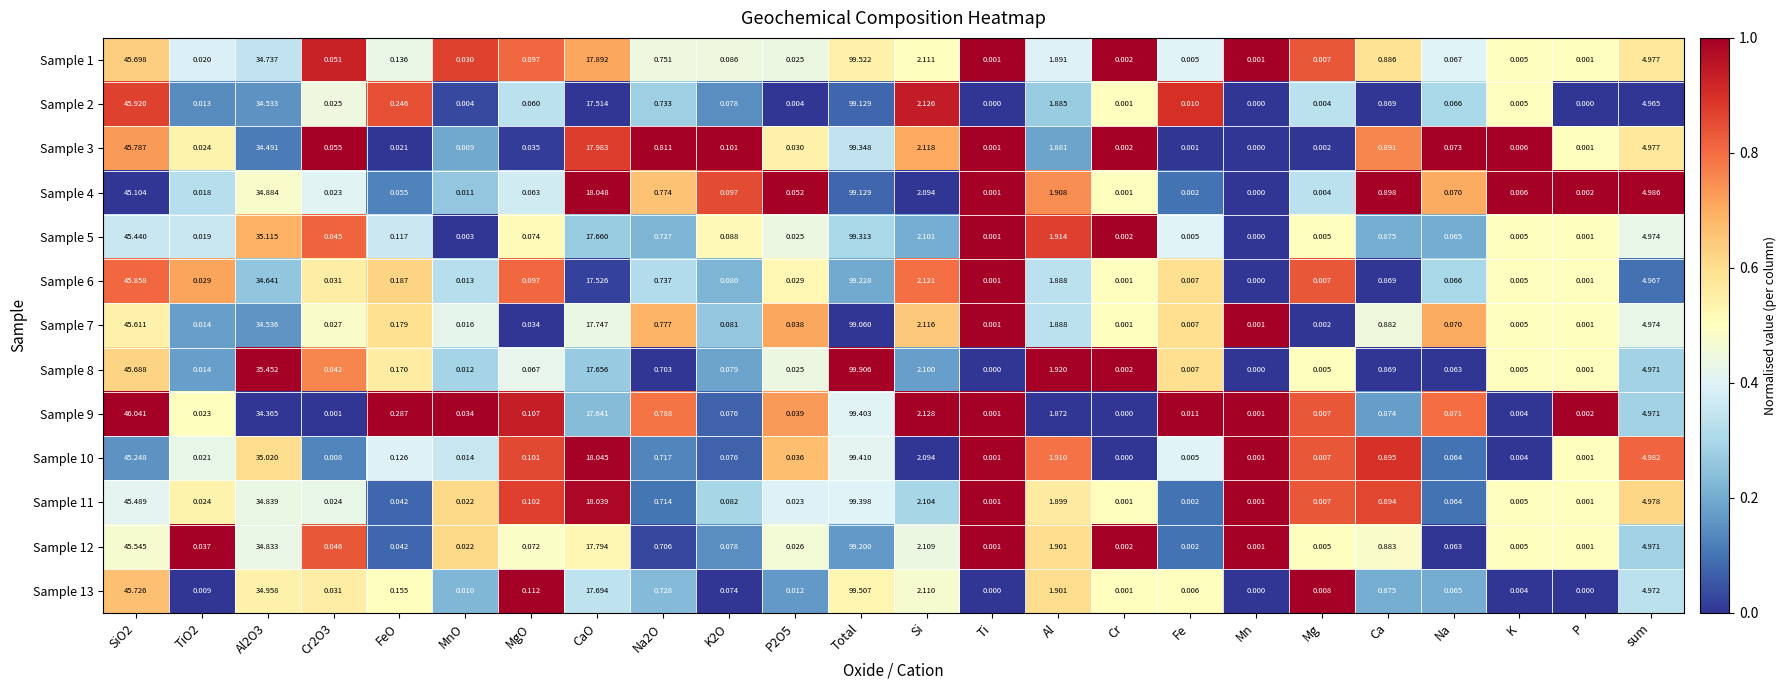

Is the value of Sample 11 at sum greater than the value of Sample 2 at K?

Yes